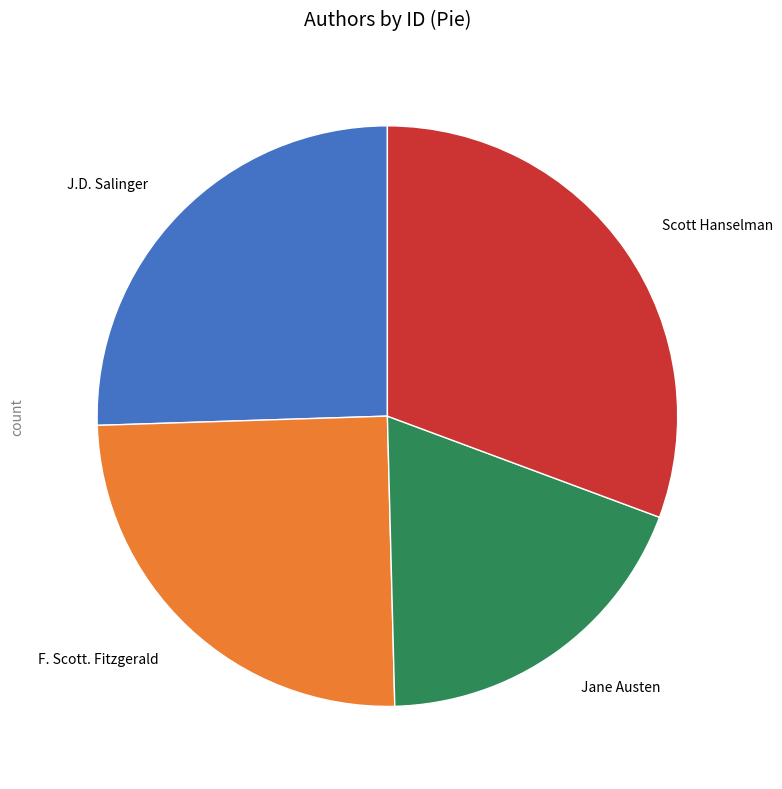

Is there a majority slice in this chart?

No